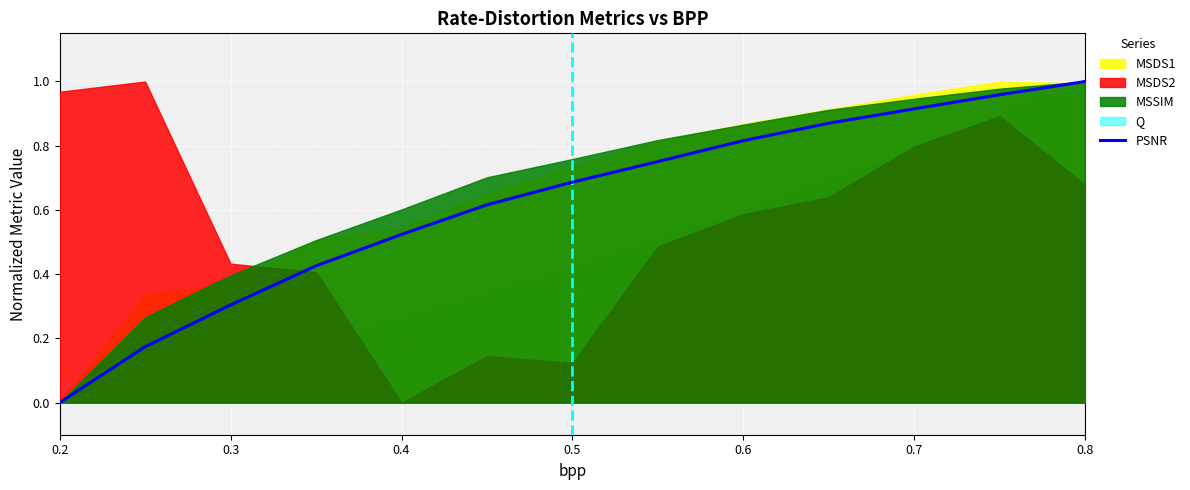

The value of PSNR at 0.2 is 0.6. True or false?

False